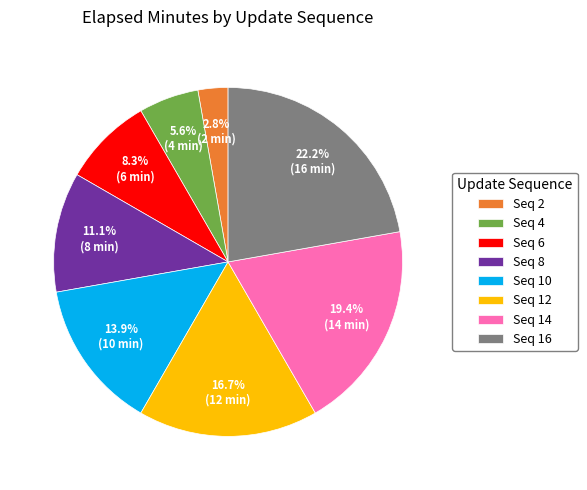

What portion of the pie excludes Seq 6?

91.7%